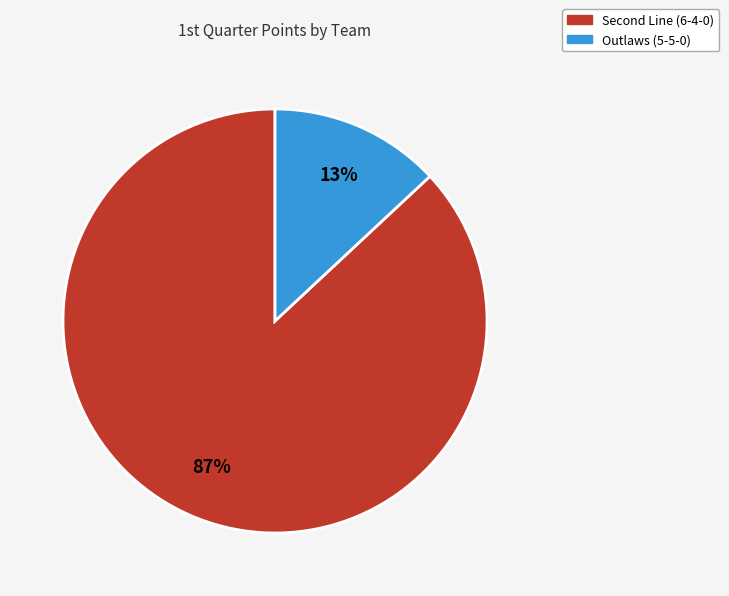

Is there any slice that represents more than half of the pie?

Yes